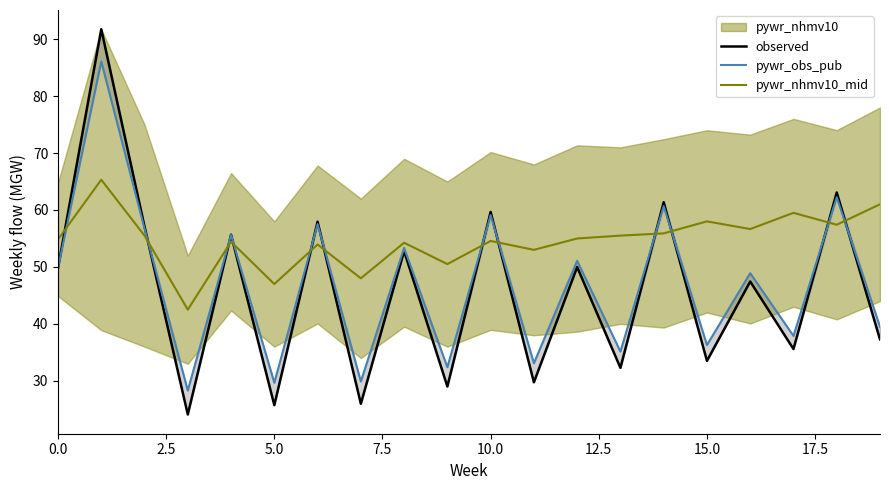

At how many categories does at least one series exceed 59?

6